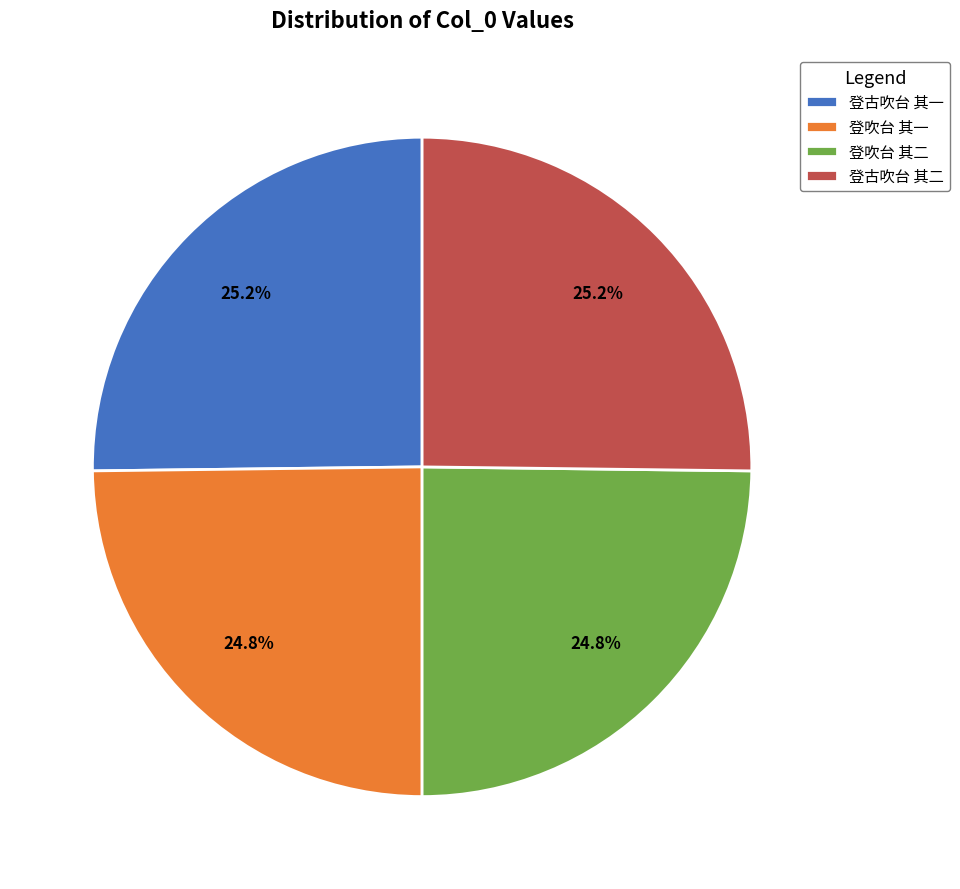

Approximately how many times larger is the value at 登古吹台 其二 compared to 登古吹台 其一?

1.0